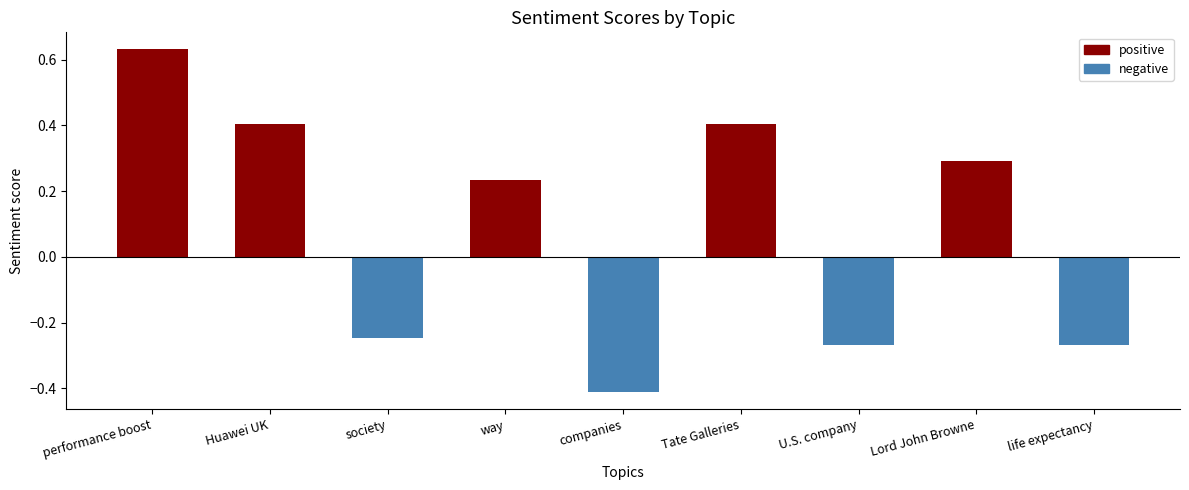

The chart shows a value of -0.1 at society. True or false?

False